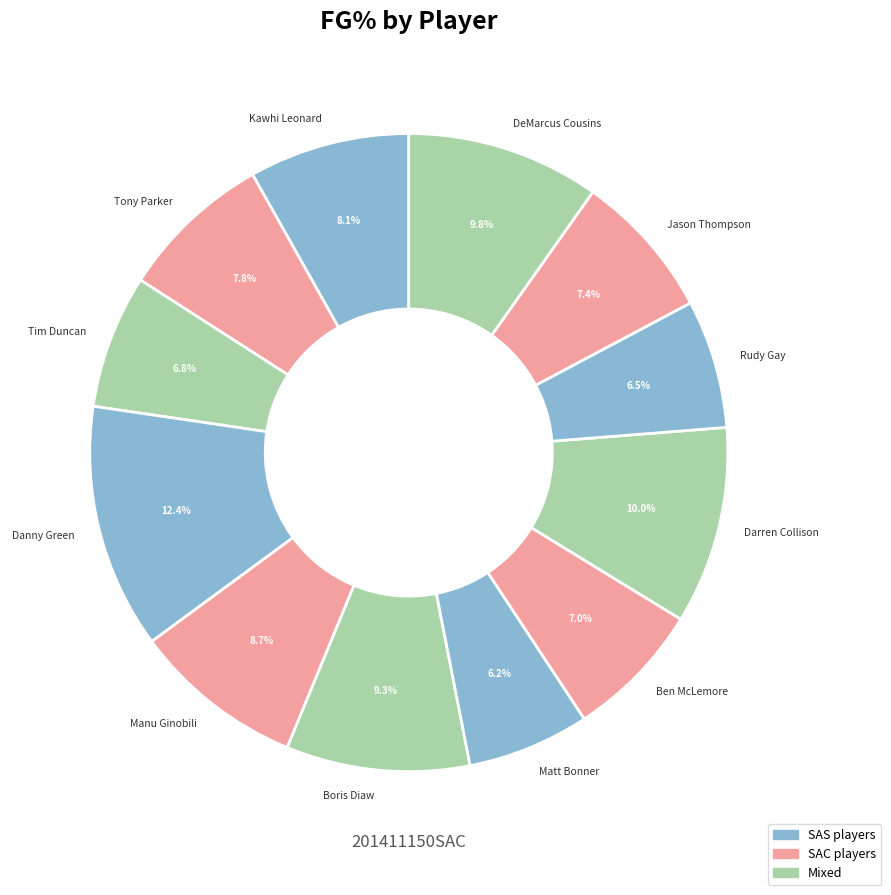

How many segments does this pie chart have?

12